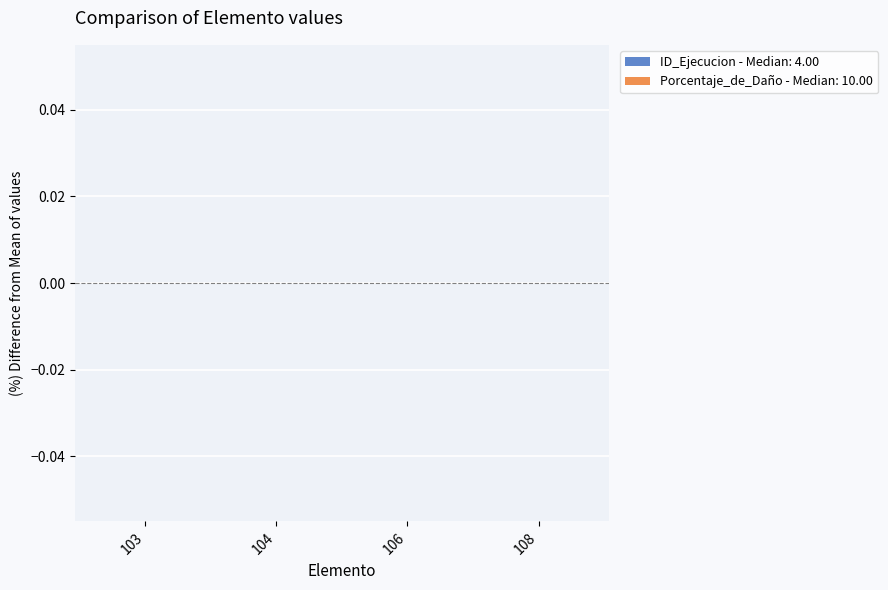

What is the minimum value for ID_Ejecucion?

4